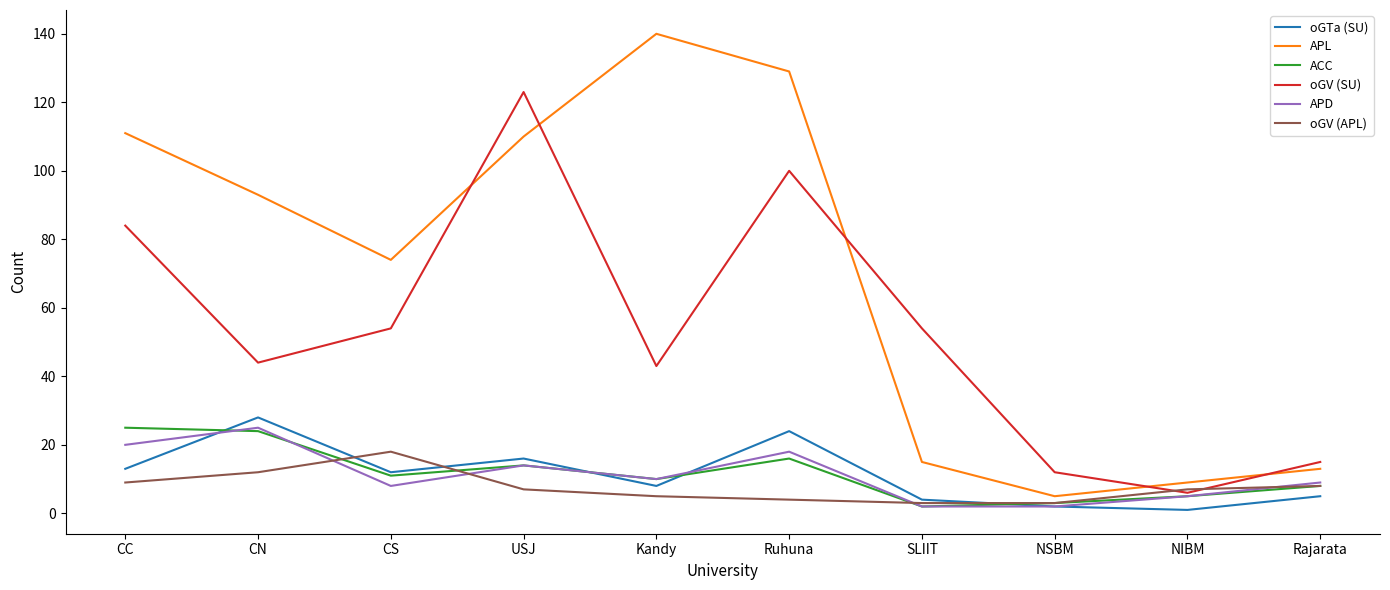

Which series has the largest range (max minus min)?

APL